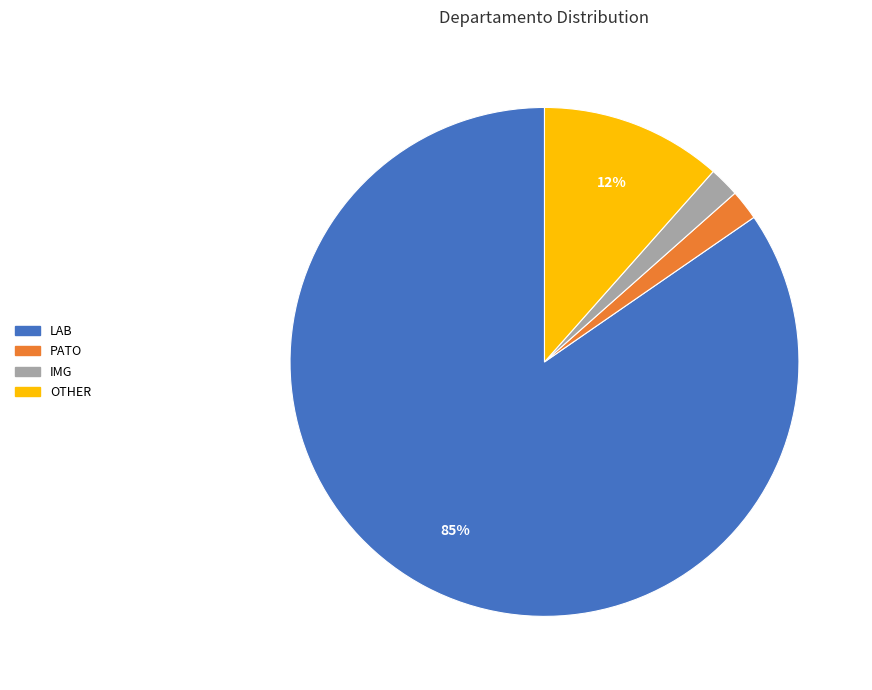

To the nearest percent, what is the difference between the IMG and OTHER slice percentages?

10%